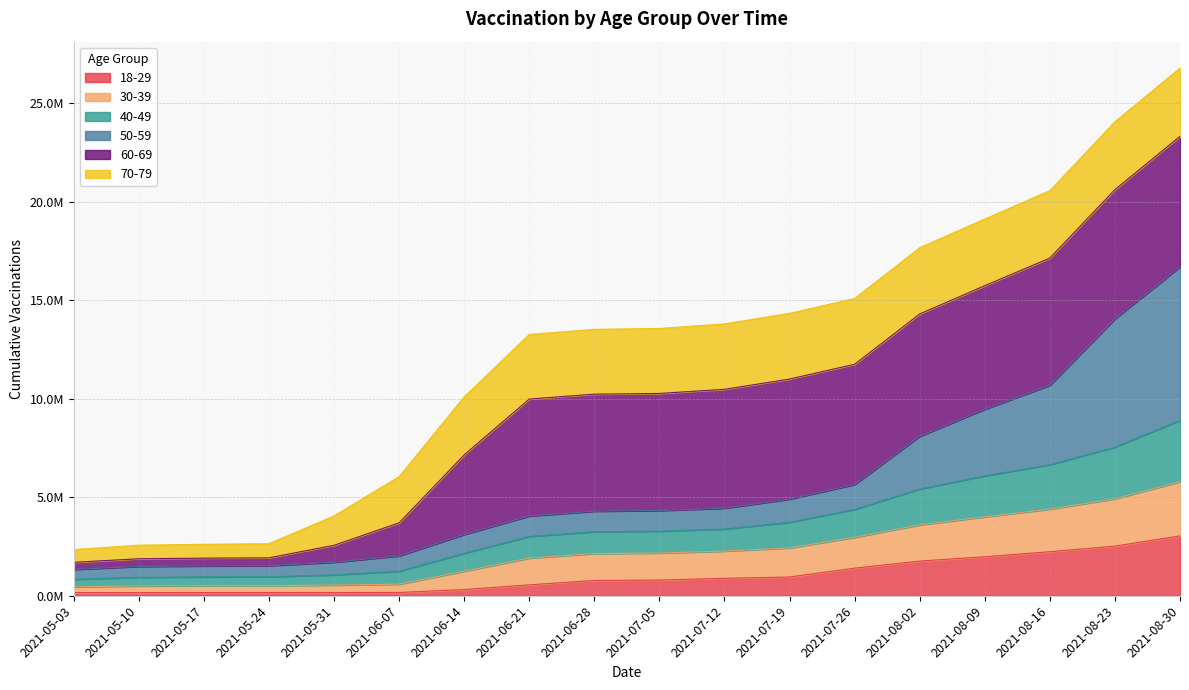

Which has a higher value, 2021-05-10 or 2021-08-23?

2021-08-23